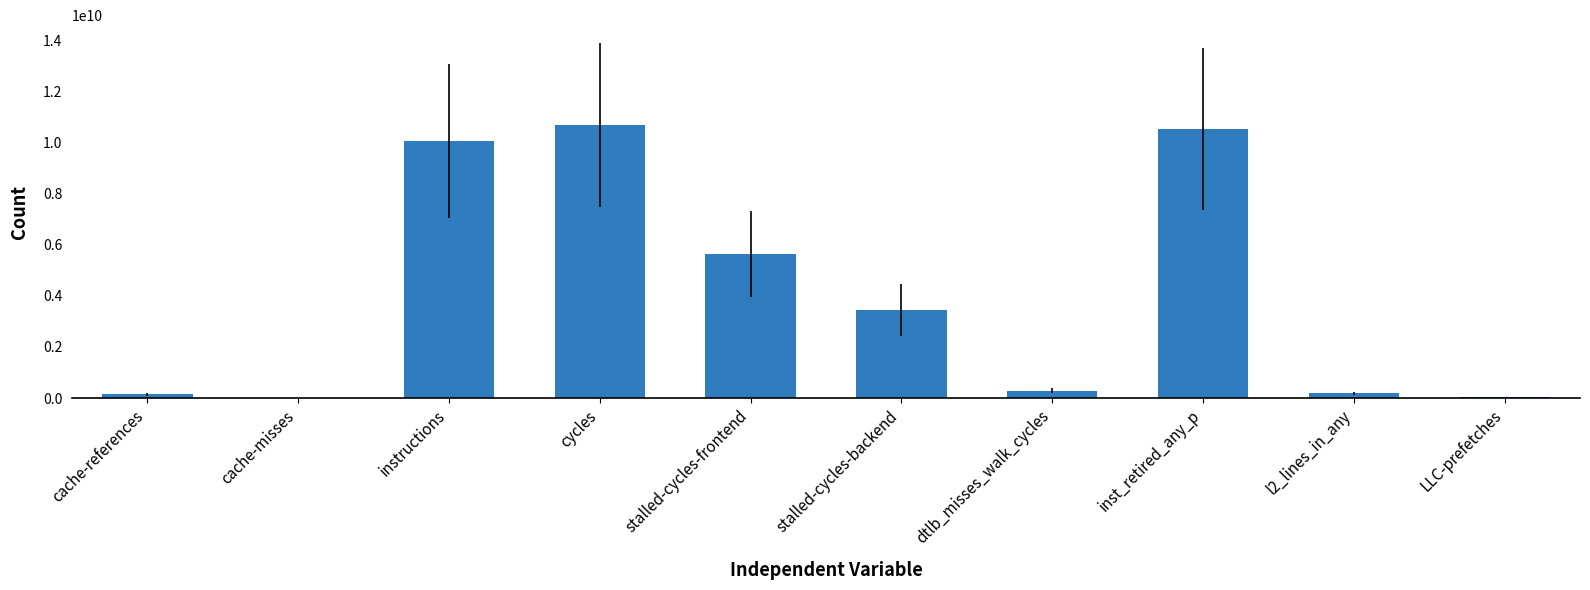

Does the chart contain stacked bars?

No